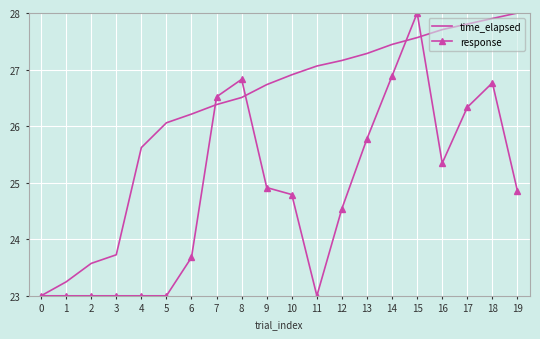

What is the highest value of the response series?

28.0